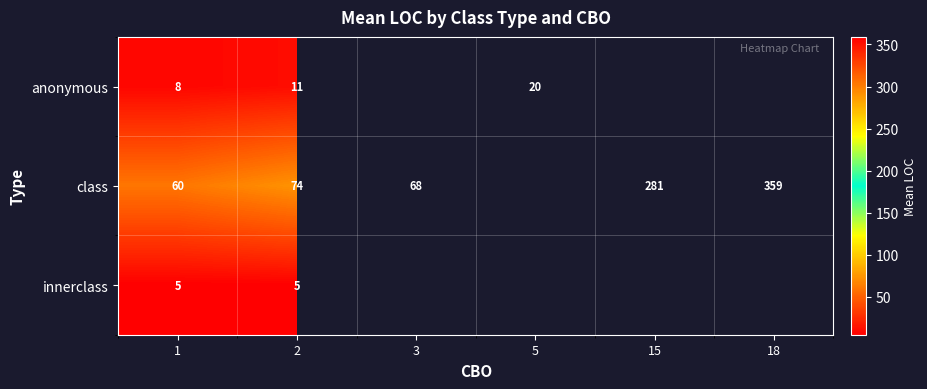

Rank the series at 2 from highest to lowest value.

class, anonymous, innerclass